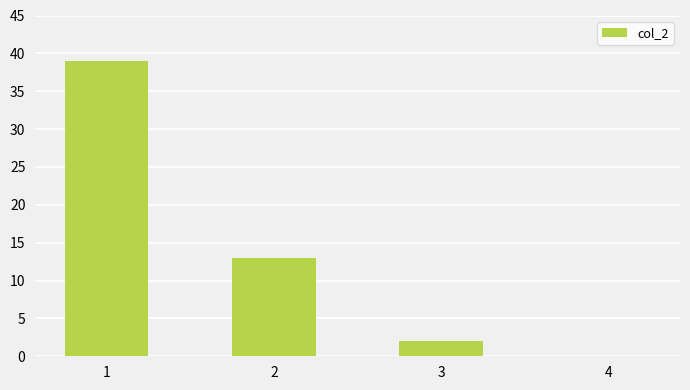

What is the approximate value at 2, to the nearest 5?

15